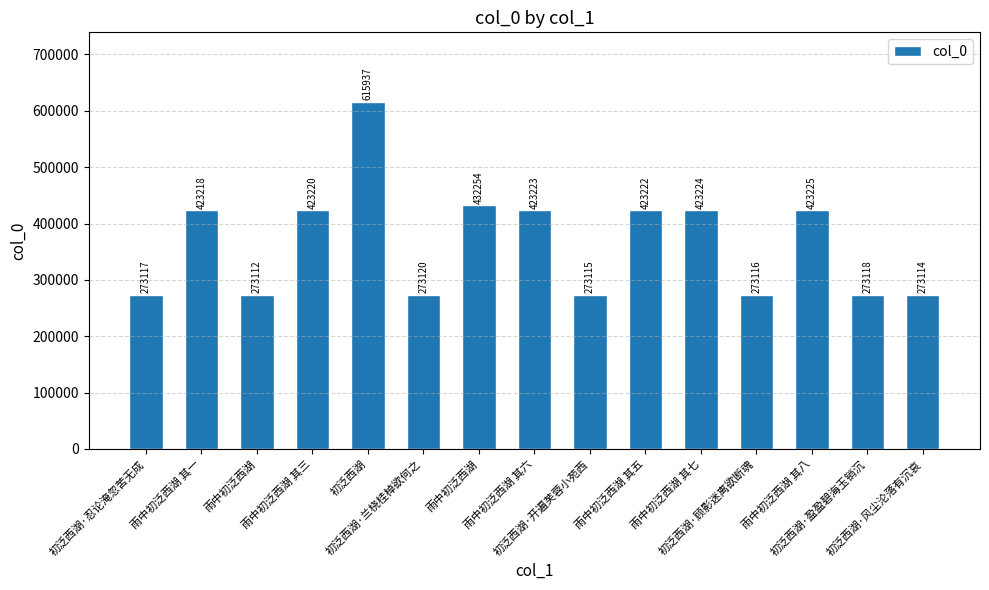

How many series are shown in this chart?

1